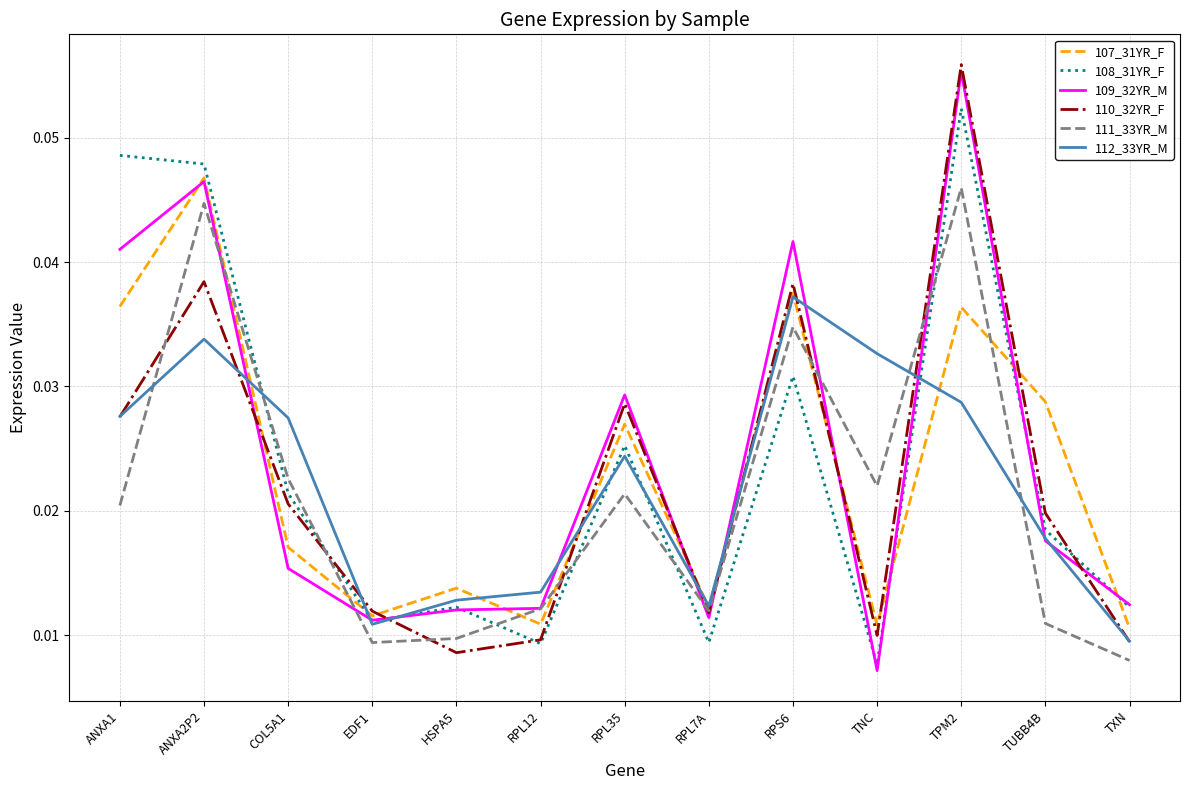

After their last crossing, which series has the higher values: 110_32YR_F or 108_31YR_F?

108_31YR_F